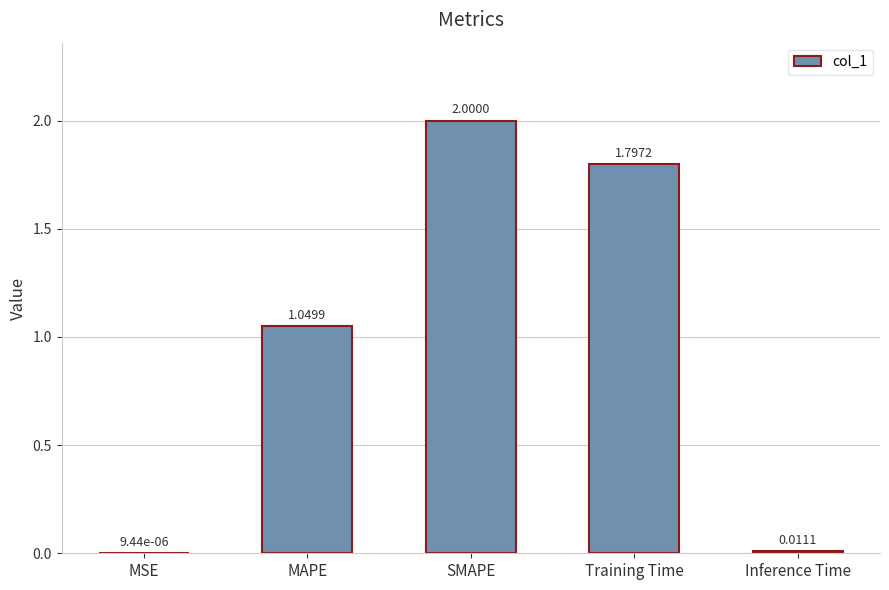

What is the sum of the values at Training Time and SMAPE?

3.8